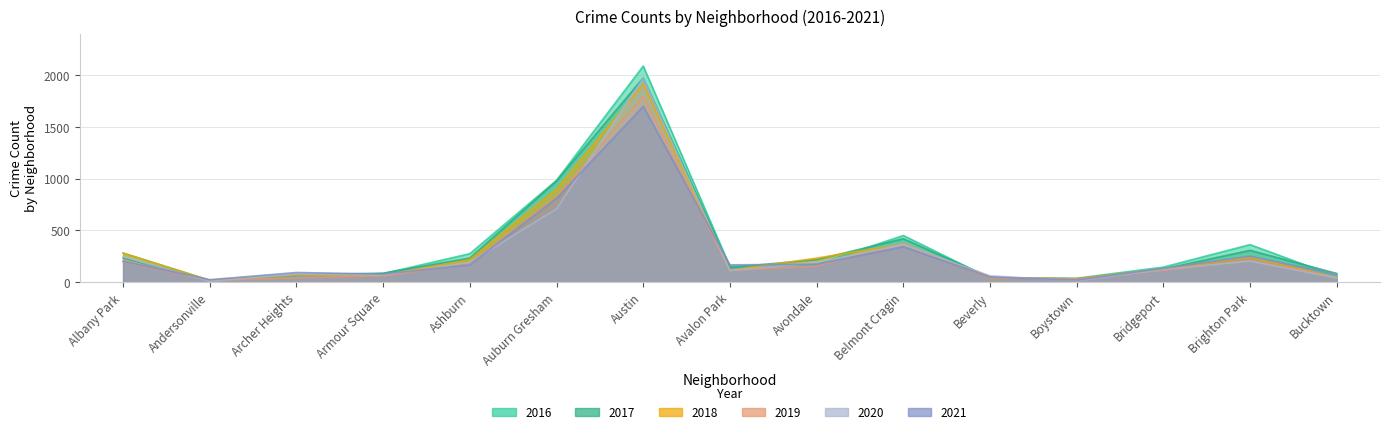

What position from the left is Albany Park?

1